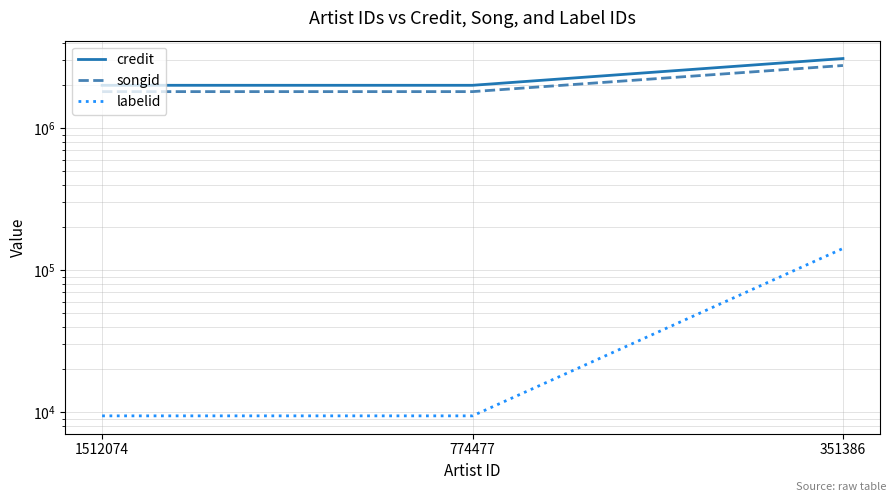

How many data points does each series have?

3